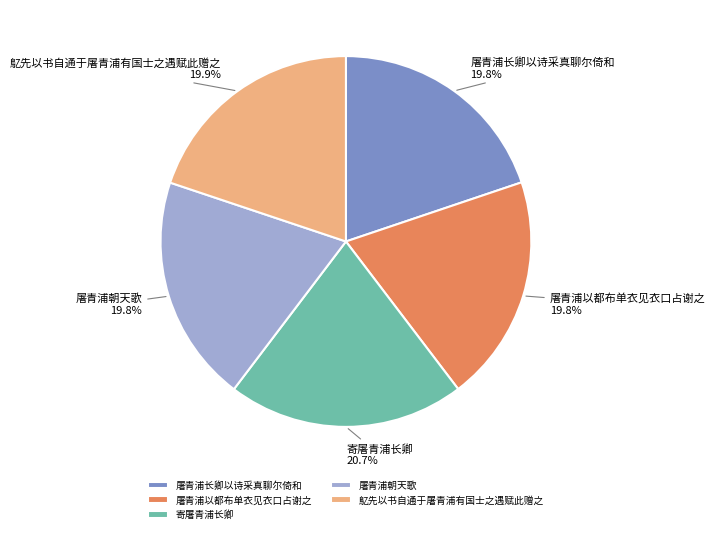

Is the sum of 鳦先以书自通于屠青浦有国士之遇赋此赠之 and 屠青浦以都布单衣见衣口占谢之 greater than half?

No